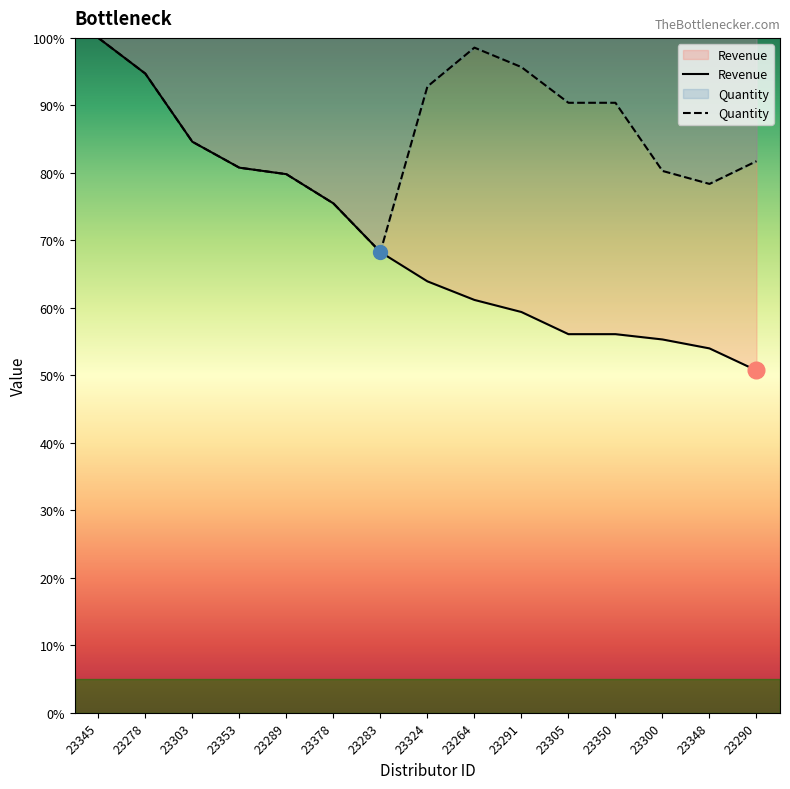

What is the total value across all series at 23348?

132.4